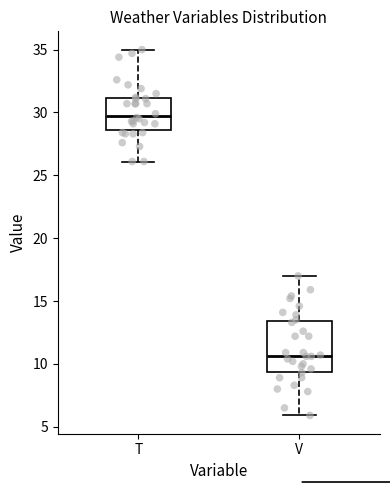

Which box's median line is the lowest?

V